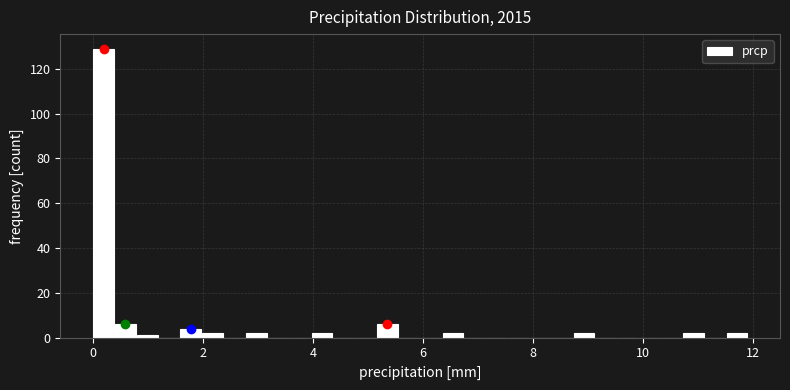

Read against the x-axis, roughly where is the centre of the tallest bar?

0.2